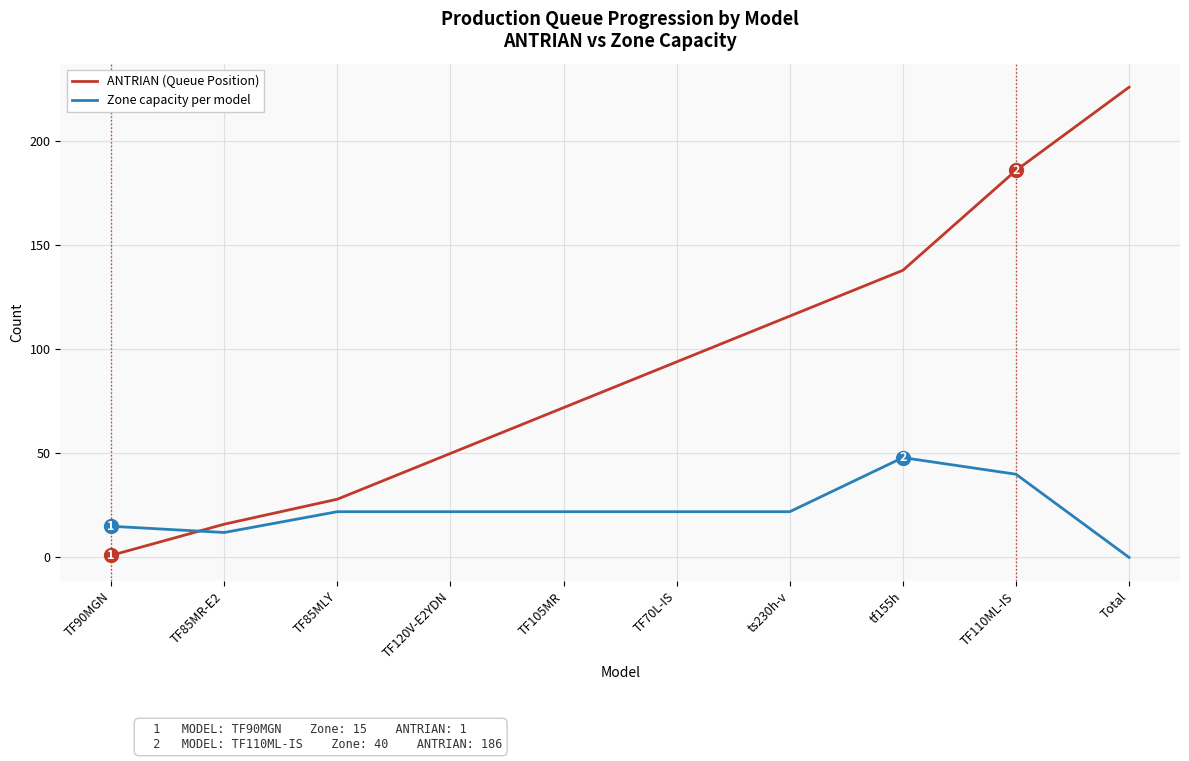

At which label is ANTRIAN (Queue Position) closest to 113?

ts230h-v